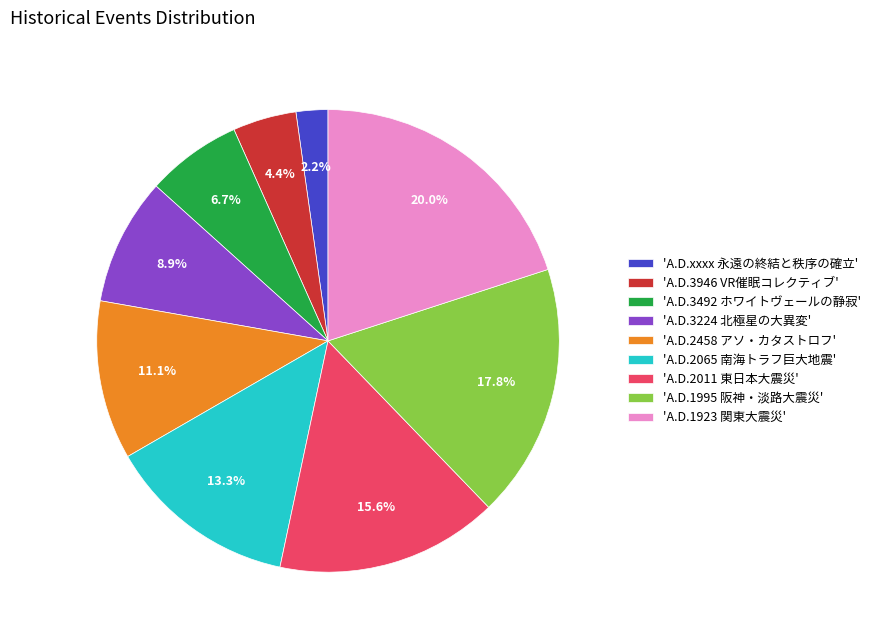

Rank the categories by value from highest to lowest.

'A.D.1923 関東大震災', 'A.D.1995 阪神・淡路大震災', 'A.D.2011 東日本大震災', 'A.D.2065 南海トラフ巨大地震', 'A.D.2458 アソ・カタストロフ', 'A.D.3224 北極星の大異変', 'A.D.3492 ホワイトヴェールの静寂', 'A.D.3946 VR催眠コレクティブ', 'A.D.xxxx 永遠の終結と秩序の確立'